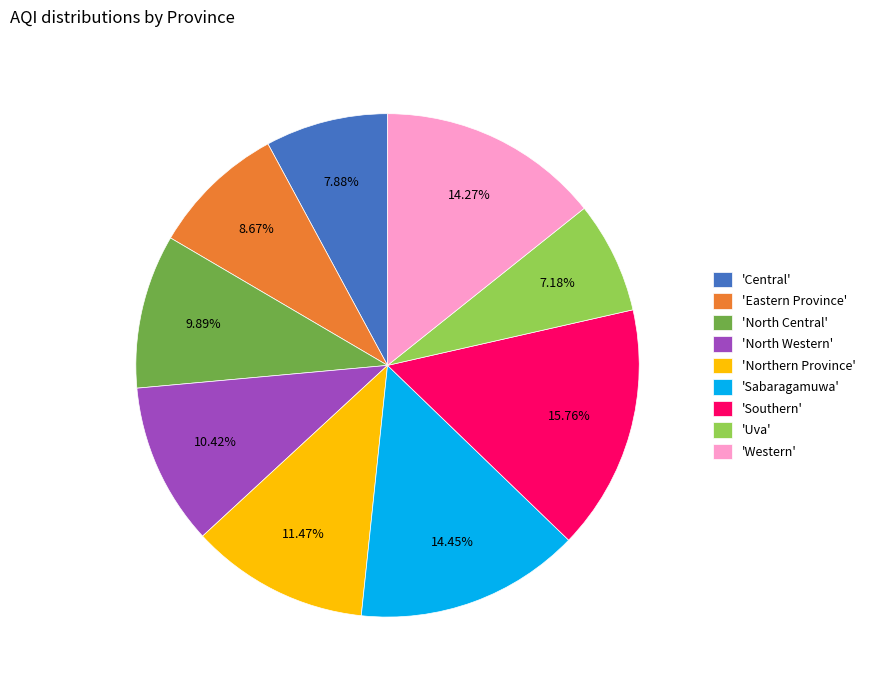

Is there a majority slice in this chart?

No